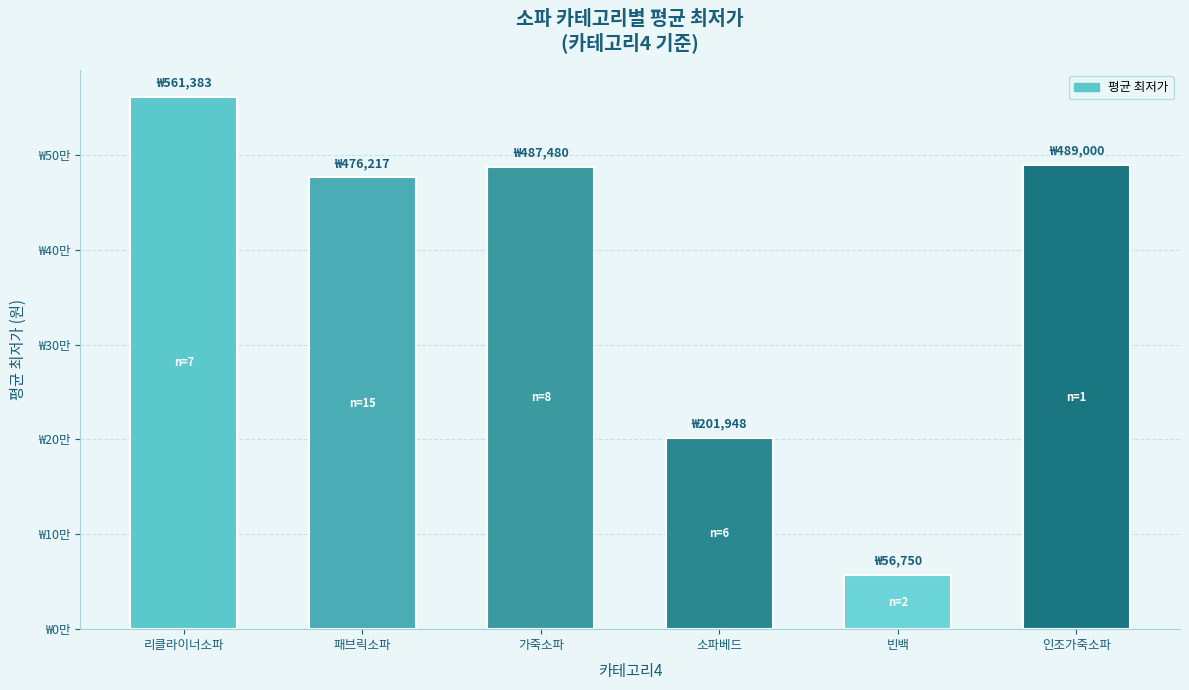

Does the chart contain any negative values?

No